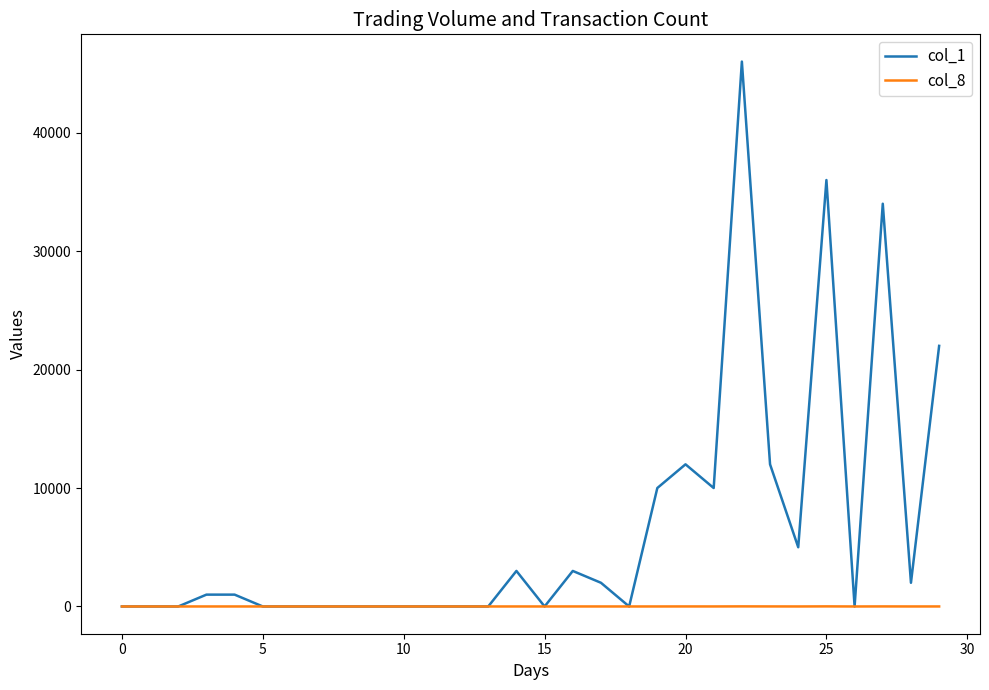

How many lines are shown in the chart?

2